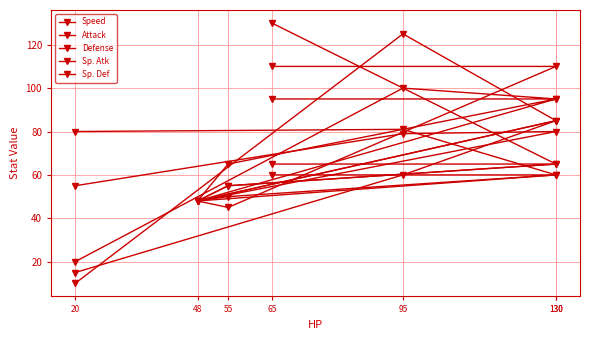

Which category has the highest value across all series?

65